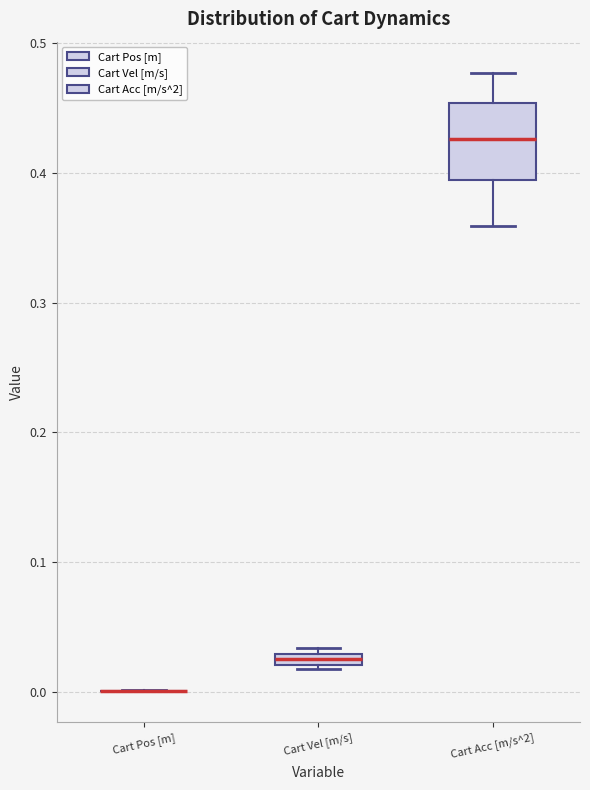

Where is the upper edge of the box for Cart Acc [m/s^2] on the y-axis? The values are not printed on the chart, so give them approximately, as read against the axis.

0.45